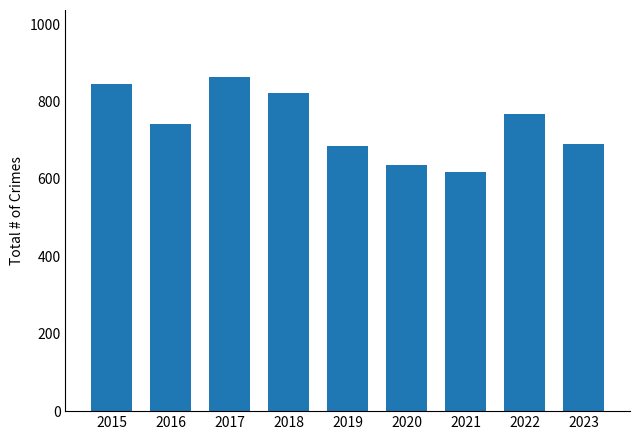

Does the chart contain stacked bars?

No